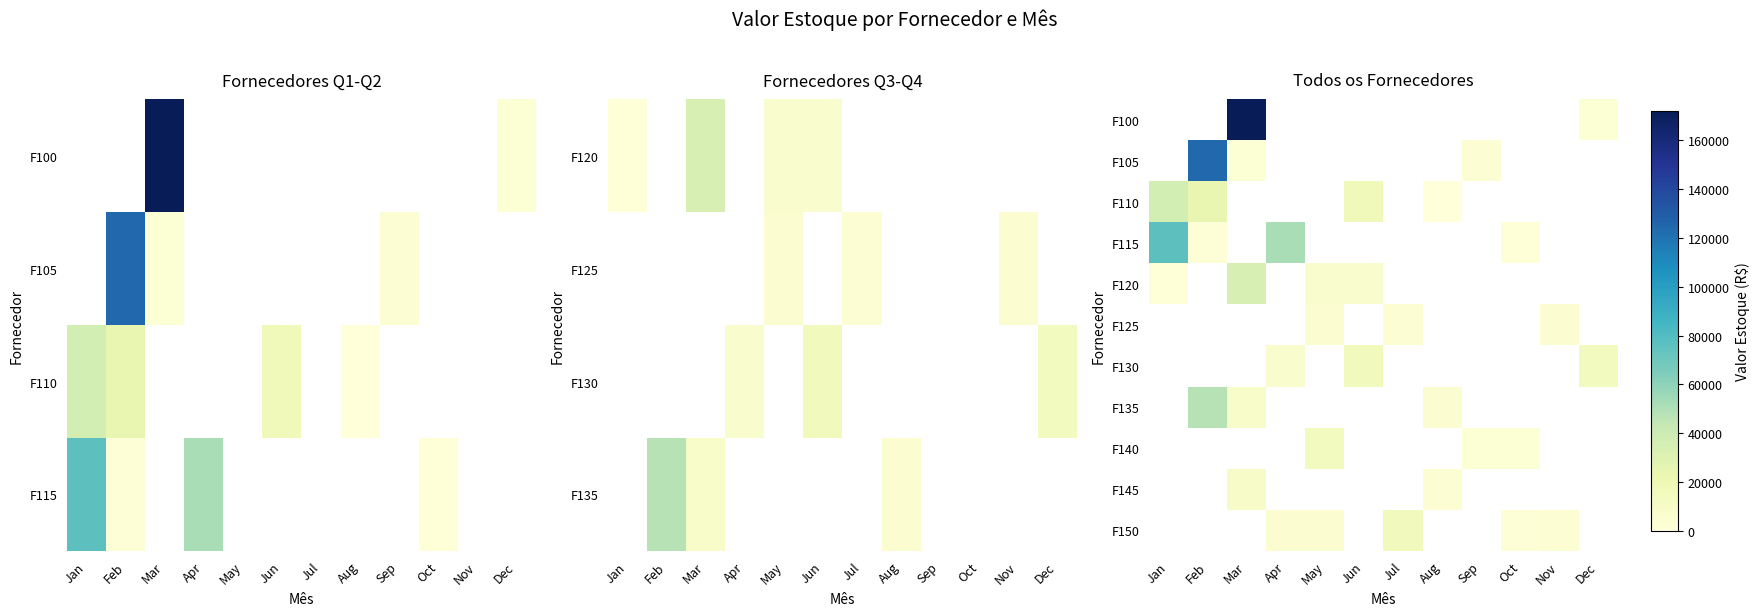

What is the difference between the maximum and minimum values in the F120 series?

33200.0